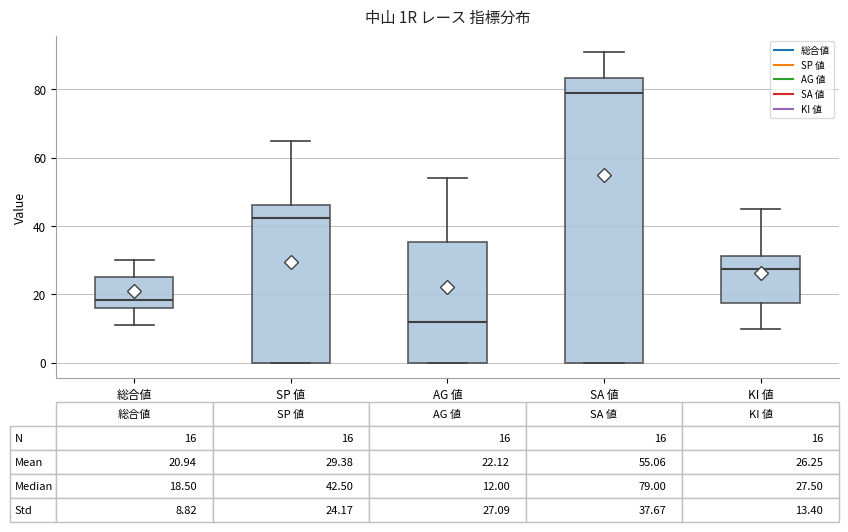

Comparing the boxes themselves (not the whiskers), which one is the tallest?

SA 値